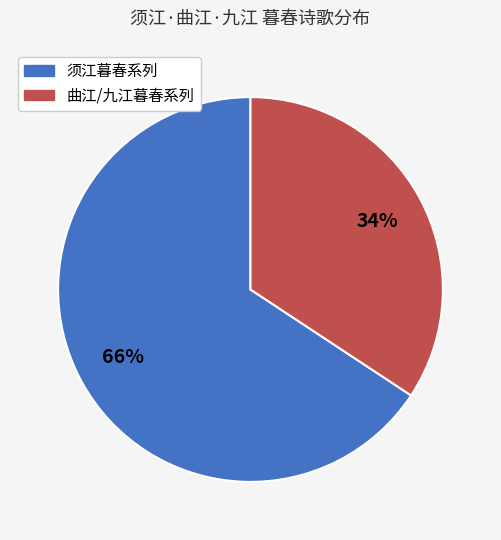

Does any single category account for the majority?

Yes